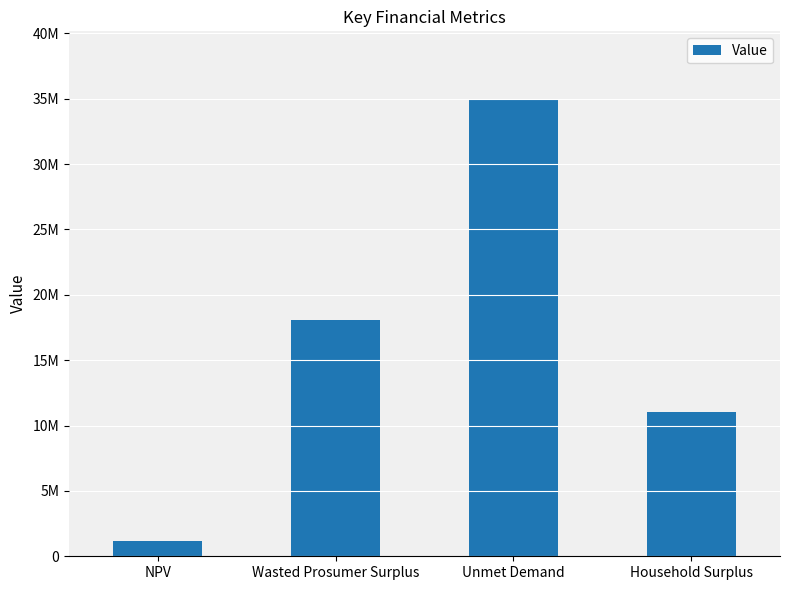

The chart shows a value of 1533848.3 at NPV. True or false?

False